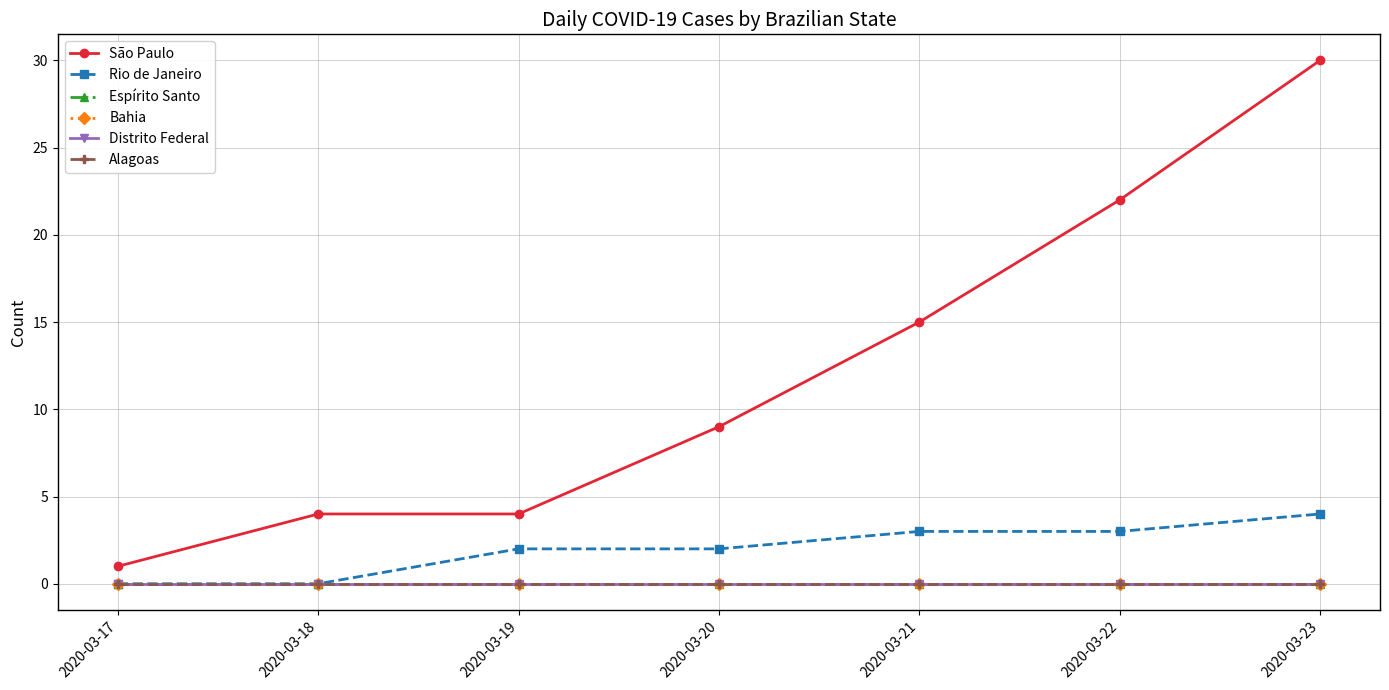

Is this an area chart (filled region under the line)?

No